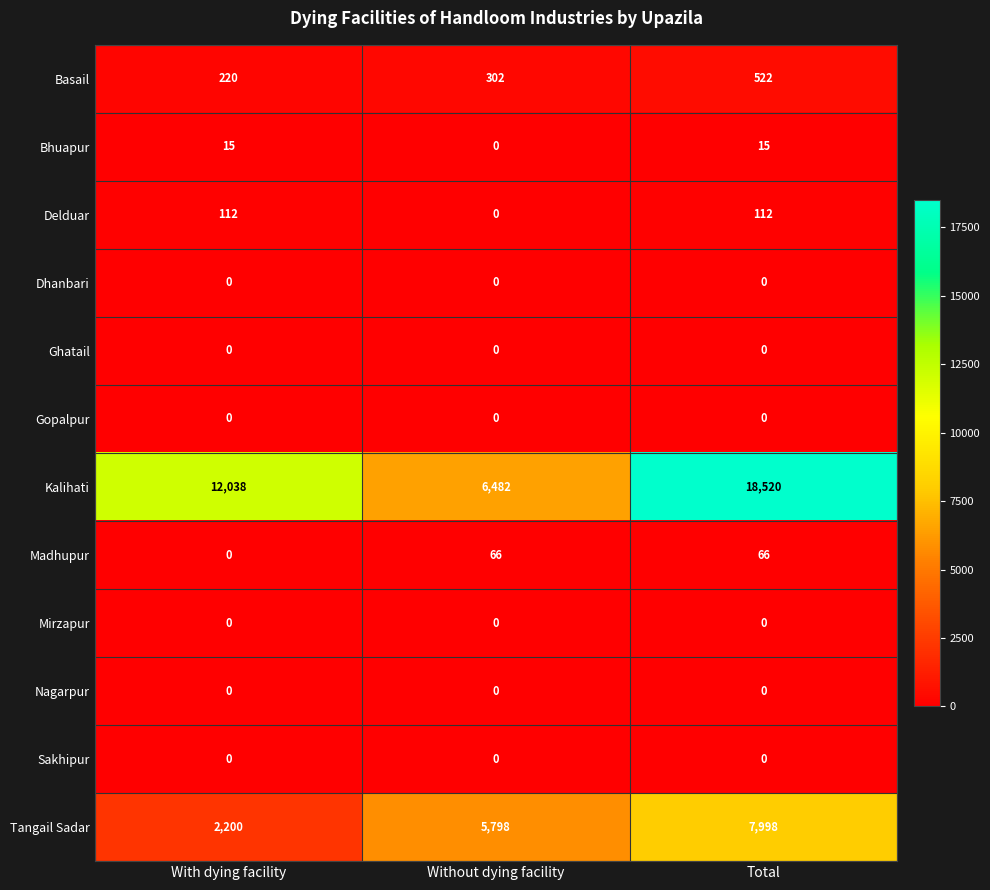

Which series changed the most between With dying facility and Without dying facility?

Kalihati